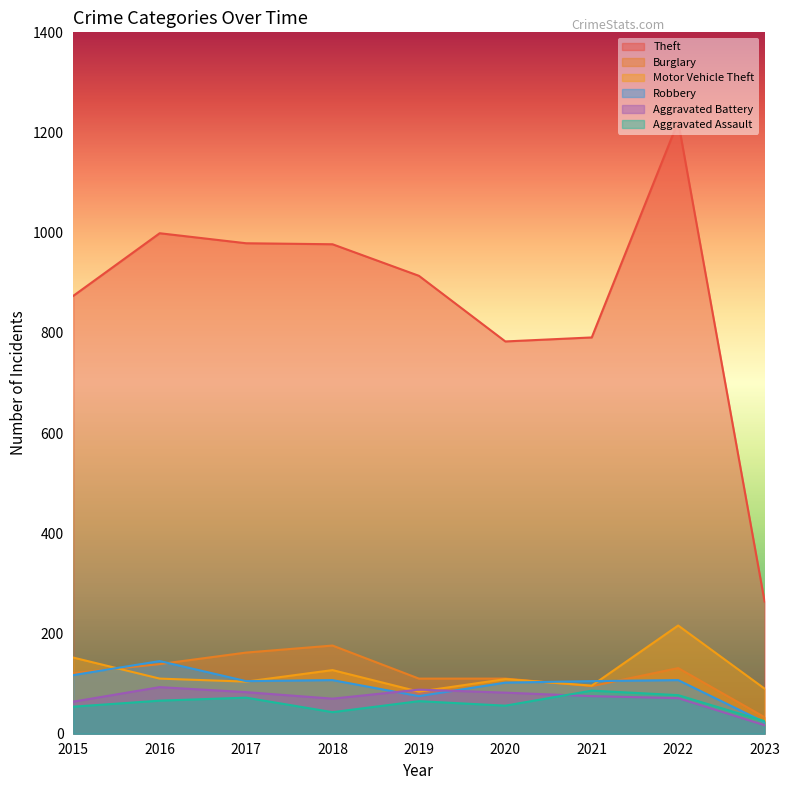

Which series has the largest total across all categories?

Theft